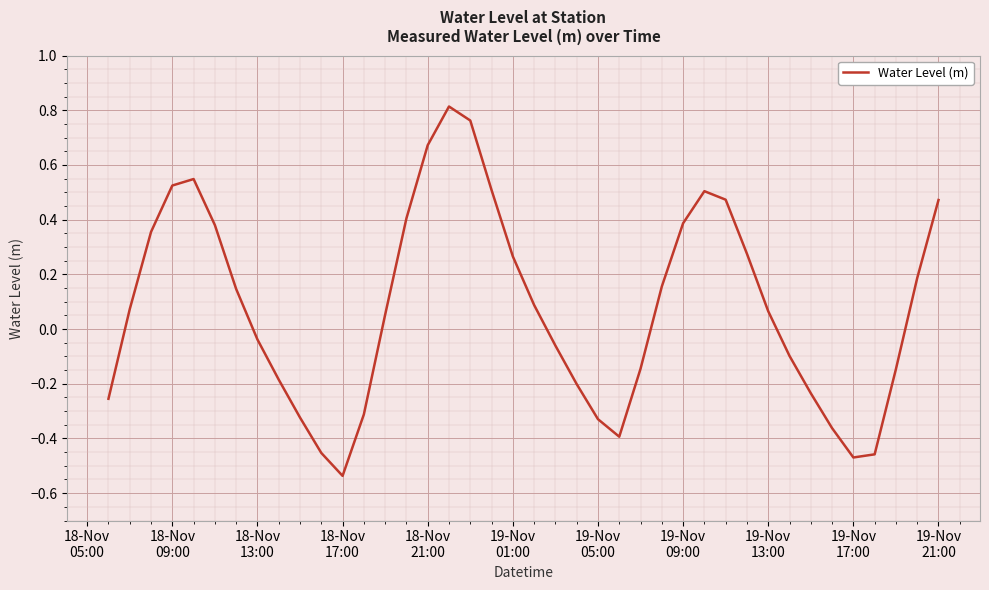

Does the chart have visible grid lines?

Yes